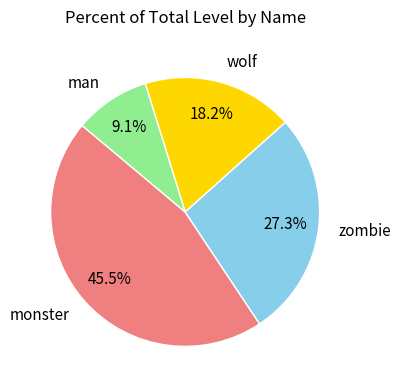

To the nearest percent, what is the average slice percentage?

25%